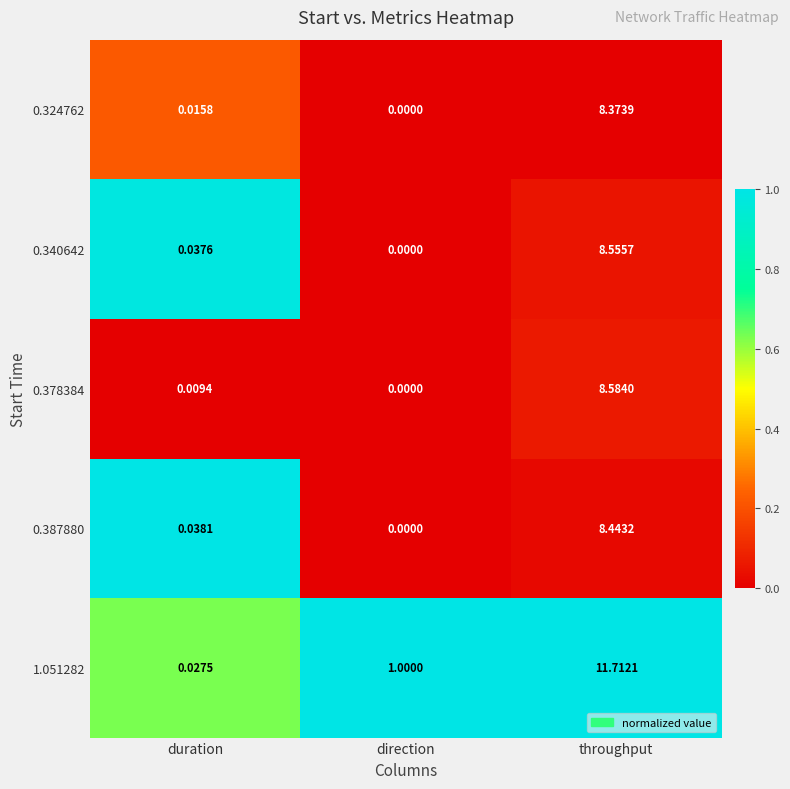

What is the maximum value shown in the chart?

11.7